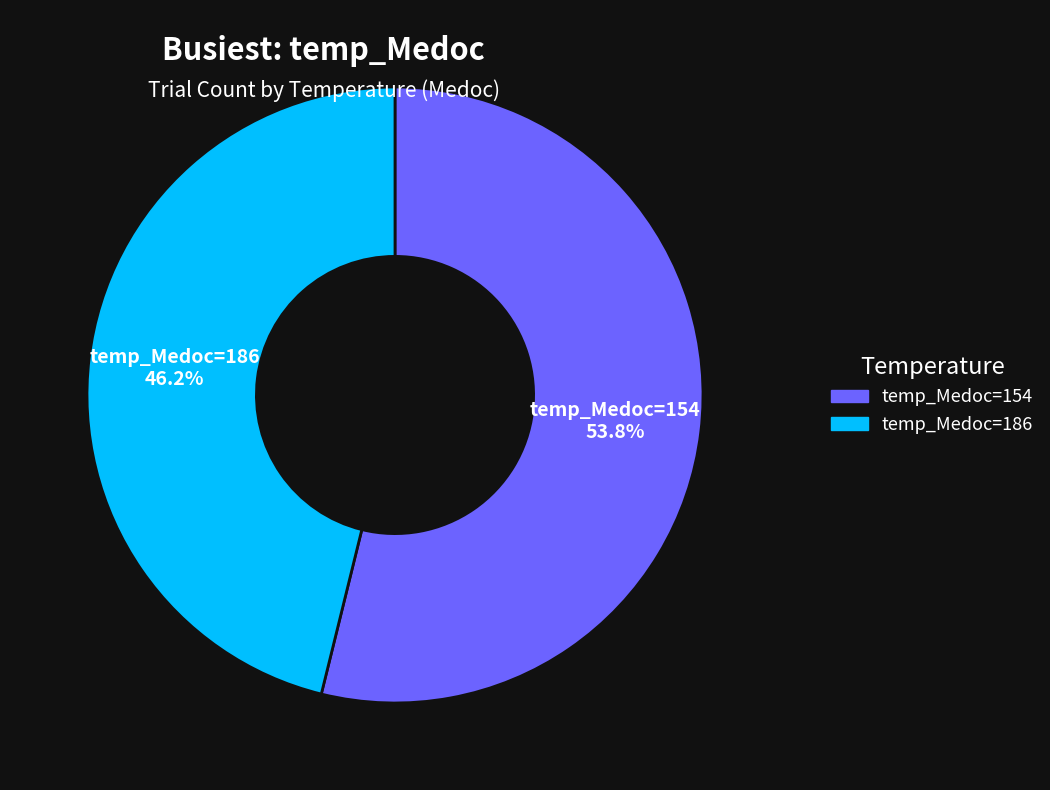

Does any single category account for the majority?

Yes